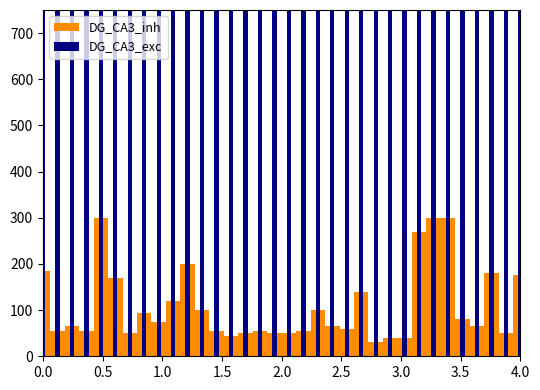

What is the difference between the maximum and minimum values in the DG_CA3_inh series?

270